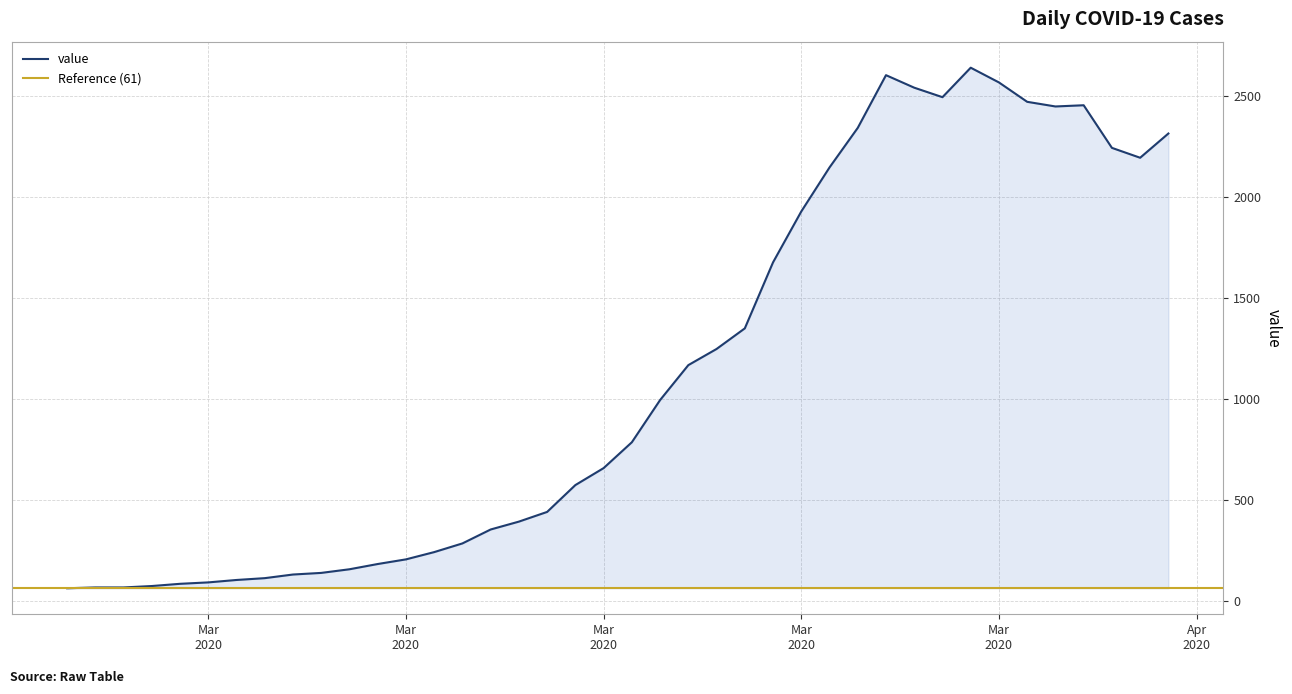

Does the chart display data point markers on the line(s)?

No